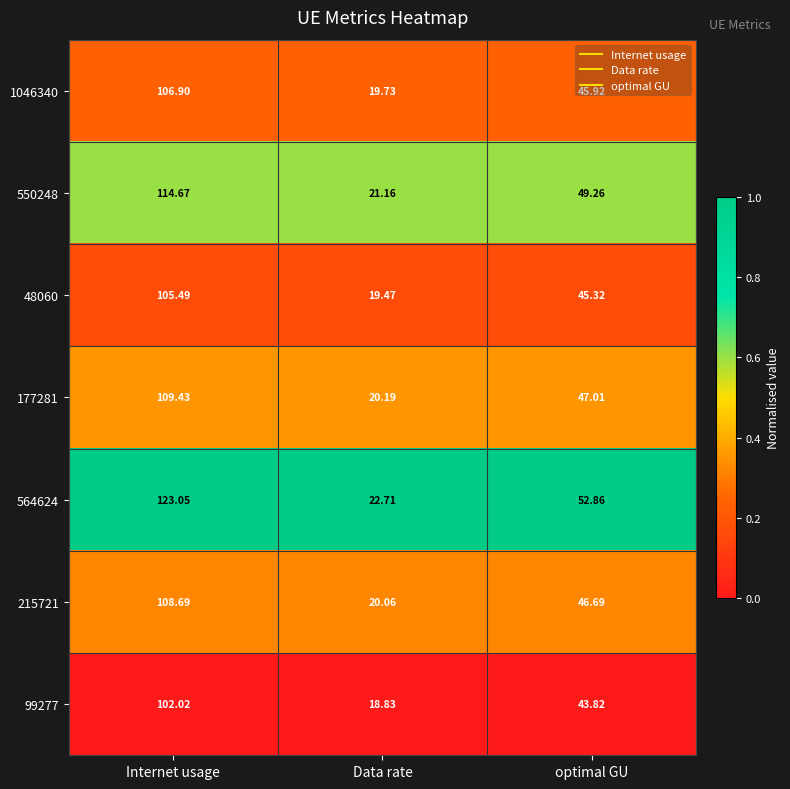

Rank the series by their maximum value, from highest to lowest.

564624, 550248, 177281, 215721, 1046340, 48060, 99277